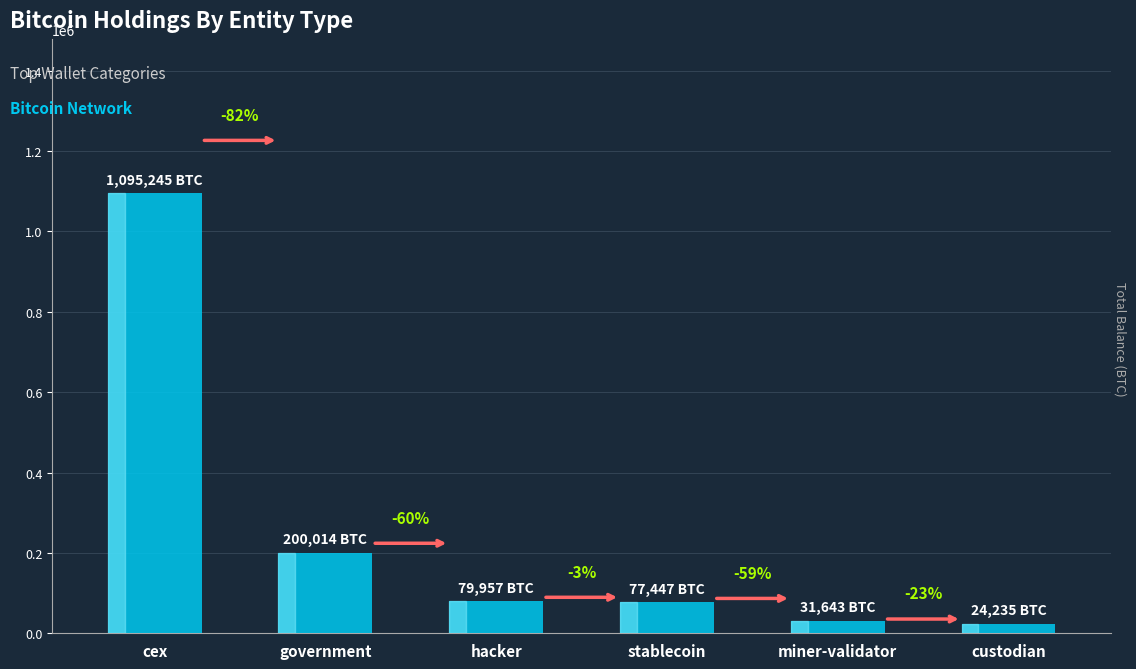

How many bars are there in total?

6